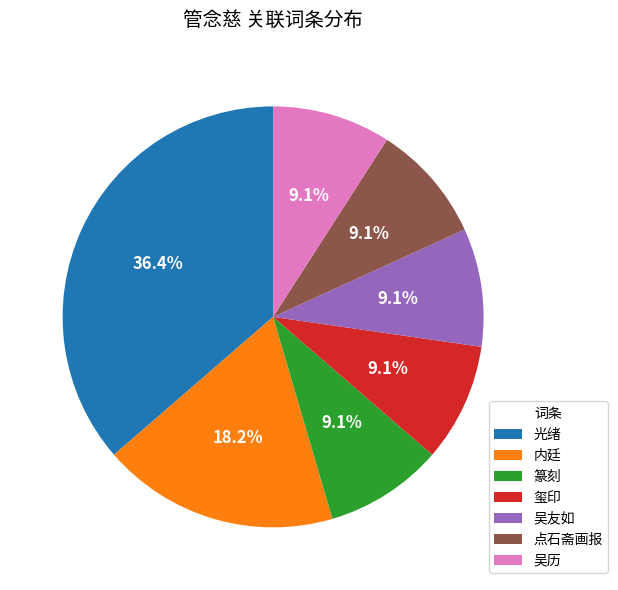

Is there any slice that represents more than half of the pie?

No